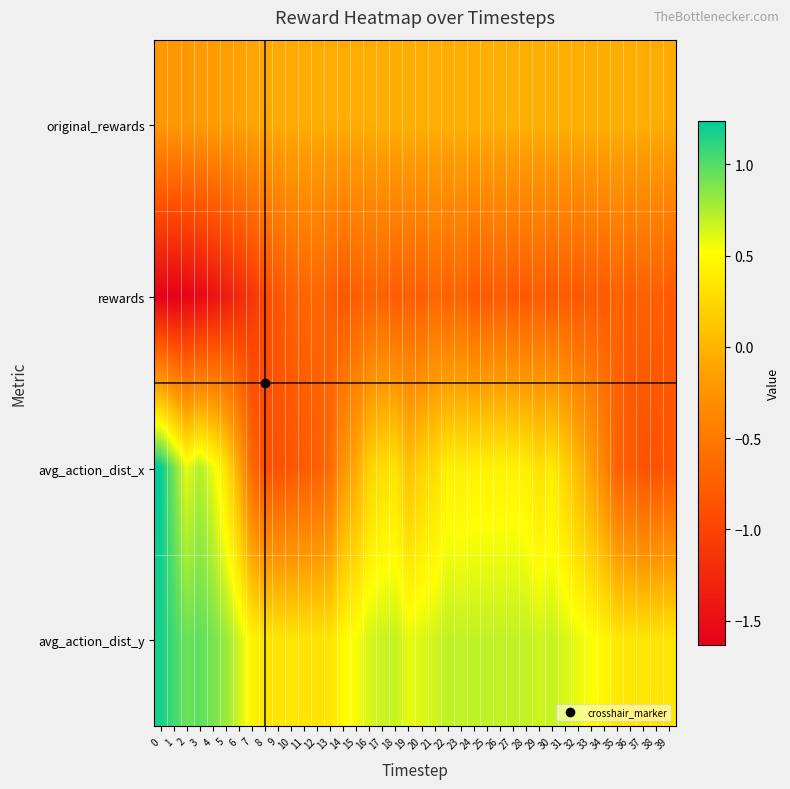

Reading right to left, list all the values displayed in this chart.

original_rewards: 39=-0.1	38=-0.1	37=-0.1	36=-0.1	35=-0.0	34=-0.0	33=-0.0	32=-0.0	31=-0.0	30=-0.0	29=-0.0	28=-0.0	27=-0.0	26=-0.0	25=-0.0	24=-0.0	23=-0.0	22=-0.0	21=-0.0	20=-0.0	19=-0.0	18=-0.0	17=-0.1	16=-0.1	15=-0.1	14=-0.1	13=-0.1	12=-0.1	11=-0.1	10=-0.1	9=-0.1	8=-0.1	7=-0.1	6=-0.1	5=-0.2	4=-0.2	3=-0.2	2=-0.2	1=-0.2	0=-0.2
rewards: 39=-0.8	38=-0.7	37=-0.7	36=-0.8	35=-0.7	34=-0.8	33=-0.8	32=-0.8	31=-0.8	30=-0.8	29=-0.7	28=-0.8	27=-0.8	26=-0.8	25=-0.8	24=-0.8	23=-0.7	22=-0.7	21=-0.7	20=-0.8	19=-0.7	18=-0.8	17=-0.7	16=-0.7	15=-0.7	14=-0.8	13=-0.7	12=-0.7	11=-0.7	10=-0.7	9=-0.8	8=-0.9	7=-1.1	6=-1.2	5=-1.4	4=-1.5	3=-1.6	2=-1.6	1=-1.6	0=-1.6
avg_action_dist_x: 39=-0.8	38=-0.9	37=-0.9	36=-0.8	35=-0.7	34=-0.4	33=-0.1	32=0.0	31=0.2	30=0.4	29=0.3	28=0.4	27=0.4	26=0.4	25=0.4	24=0.4	23=0.4	22=0.4	21=0.3	20=0.2	19=0.1	18=0.3	17=0.3	16=0.2	15=-0.1	14=-0.2	13=-0.6	12=-0.7	11=-0.8	10=-0.8	9=-0.9	8=-0.9	7=-0.6	6=-0.1	5=0.3	4=0.6	3=0.7	2=0.6	1=0.9	0=1.2
avg_action_dist_y: 39=0.3	38=0.3	37=0.3	36=0.4	35=0.4	34=0.5	33=0.5	32=0.6	31=0.6	30=0.7	29=0.7	28=0.7	27=0.7	26=0.7	25=0.7	24=0.7	23=0.7	22=0.7	21=0.6	20=0.6	19=0.6	18=0.7	17=0.7	16=0.6	15=0.5	14=0.5	13=0.3	12=0.3	11=0.3	10=0.3	9=0.3	8=0.4	7=0.4	6=0.7	5=0.8	4=0.9	3=1.0	2=0.9	1=1.1	0=1.2